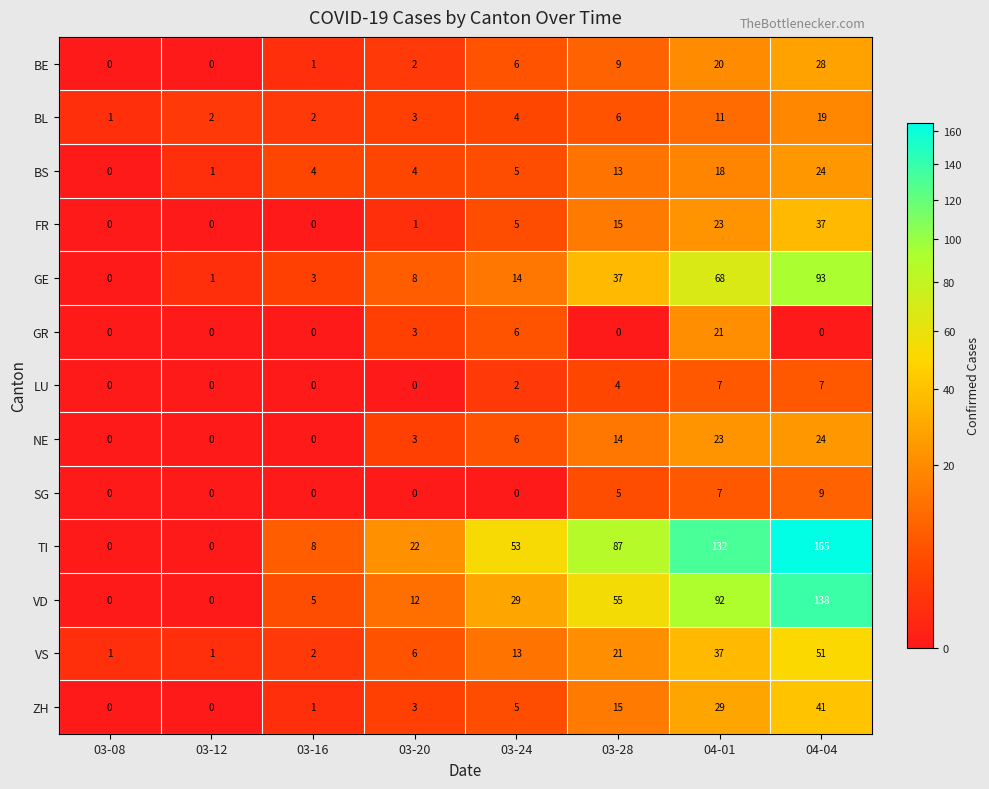

Where is TI nearest to the value 82?

03-28